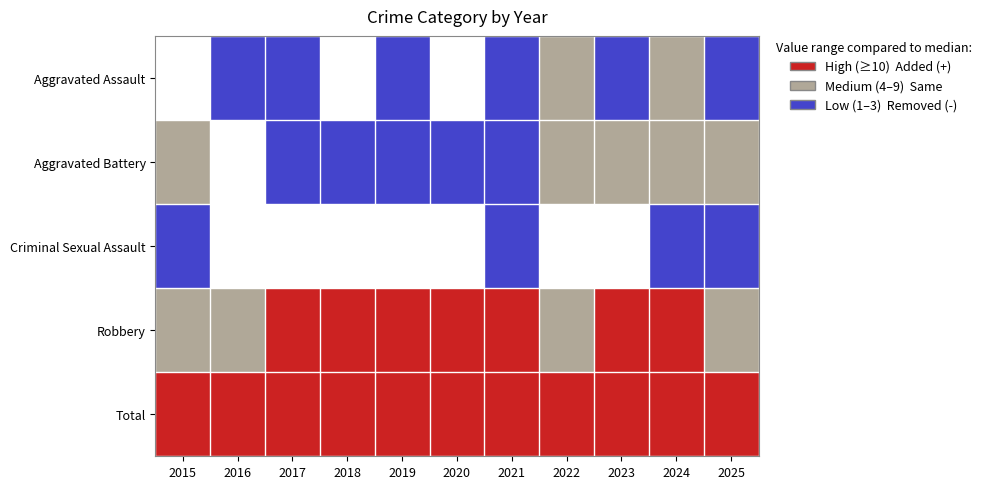

Which label corresponds to the smallest value in the chart?

2015